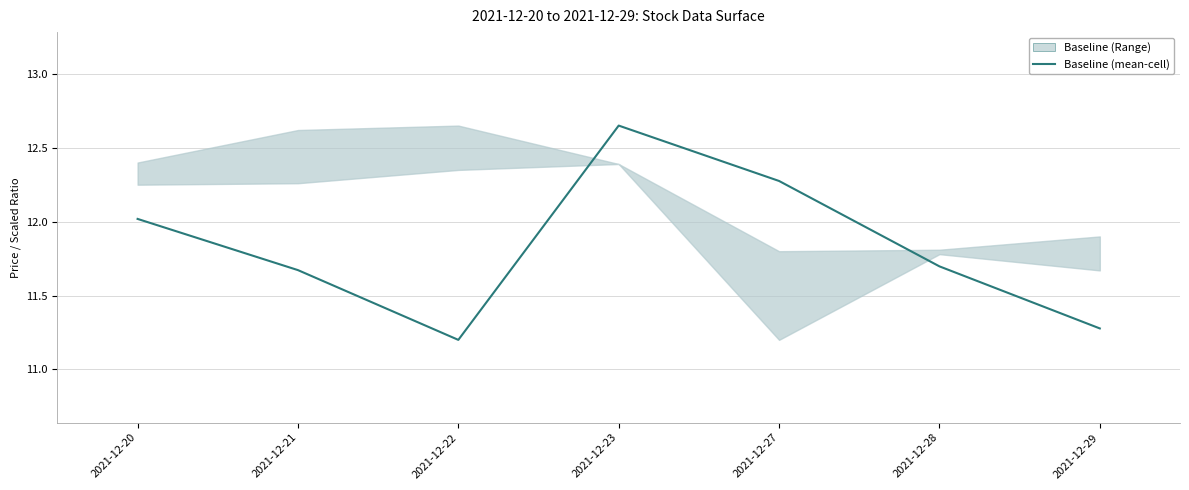

What value does the data have at 2021-12-22?

11.2